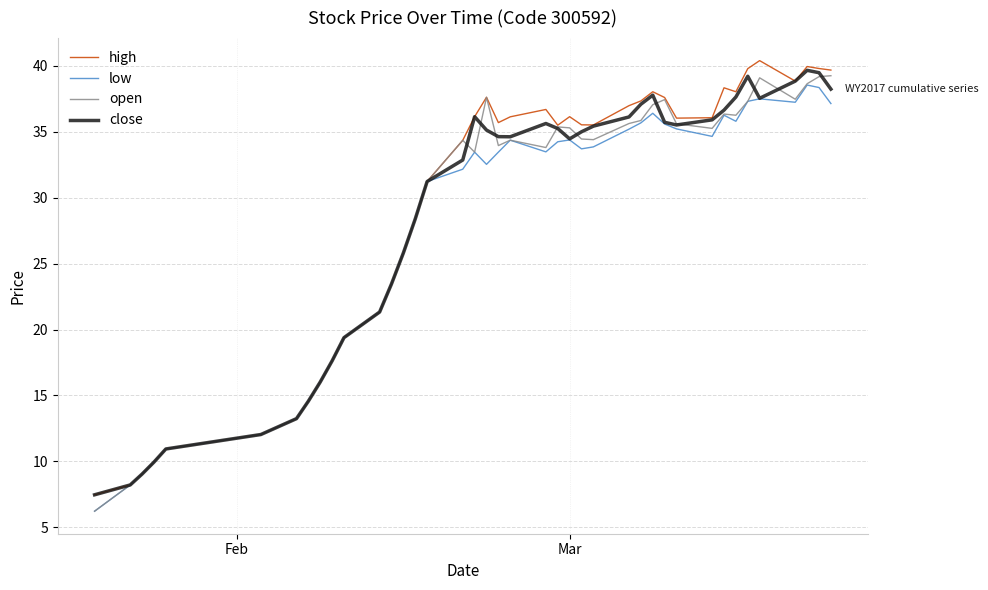

What is the lowest value of the high series?

7.5